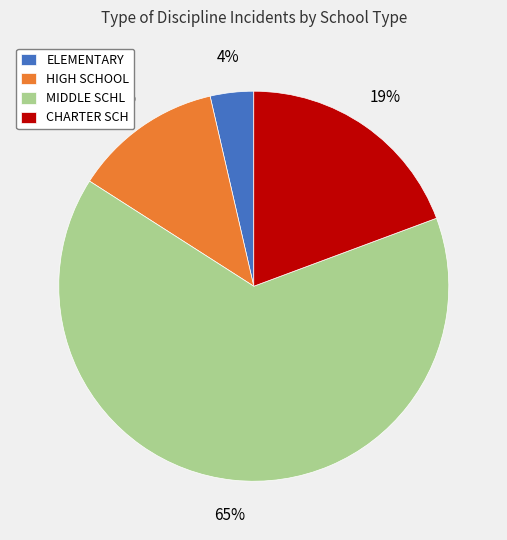

Which slice is the largest?

MIDDLE SCHL